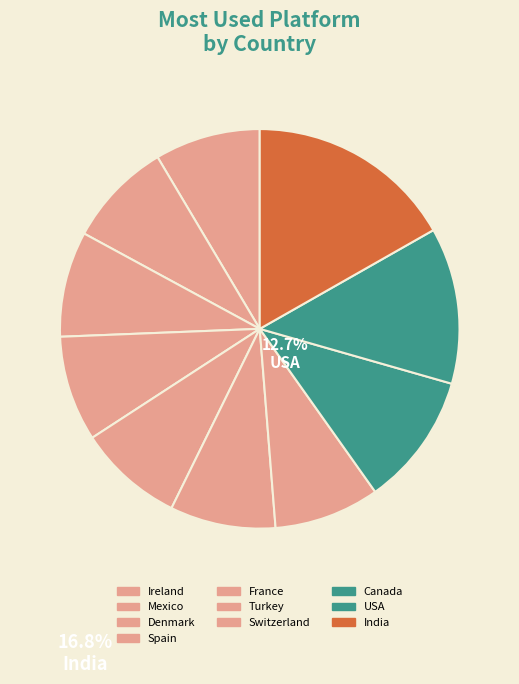

Rank the categories by value from highest to lowest.

India, USA, Canada, Ireland, Mexico, Denmark, Spain, France, Turkey, Switzerland